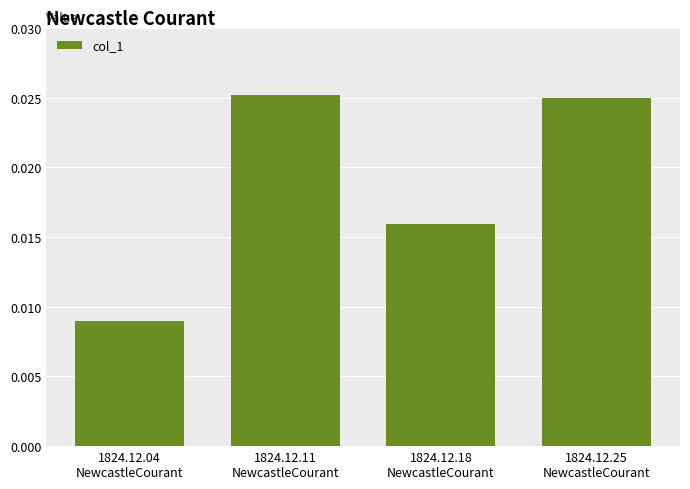

Count the values in the range 0 to 1.

4